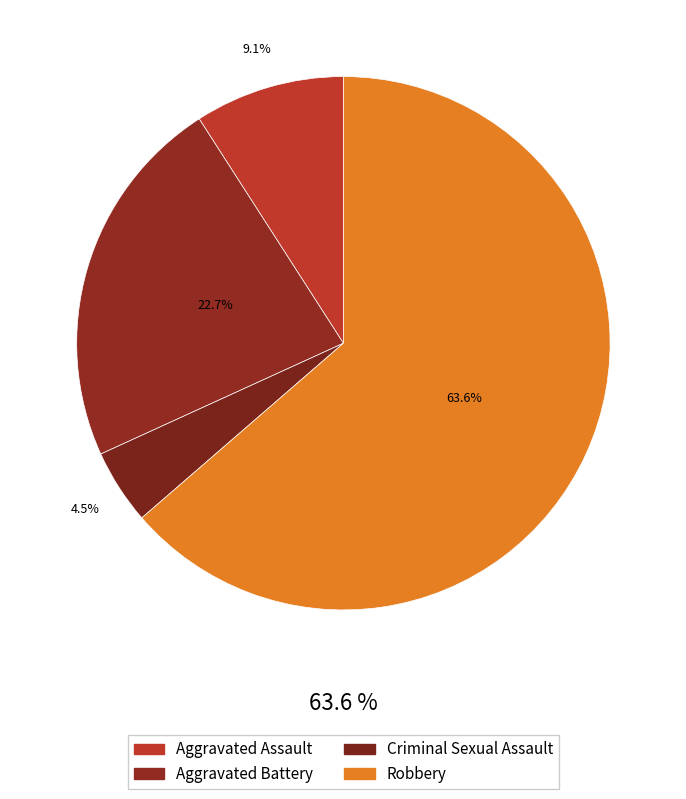

Is there a majority slice in this chart?

Yes